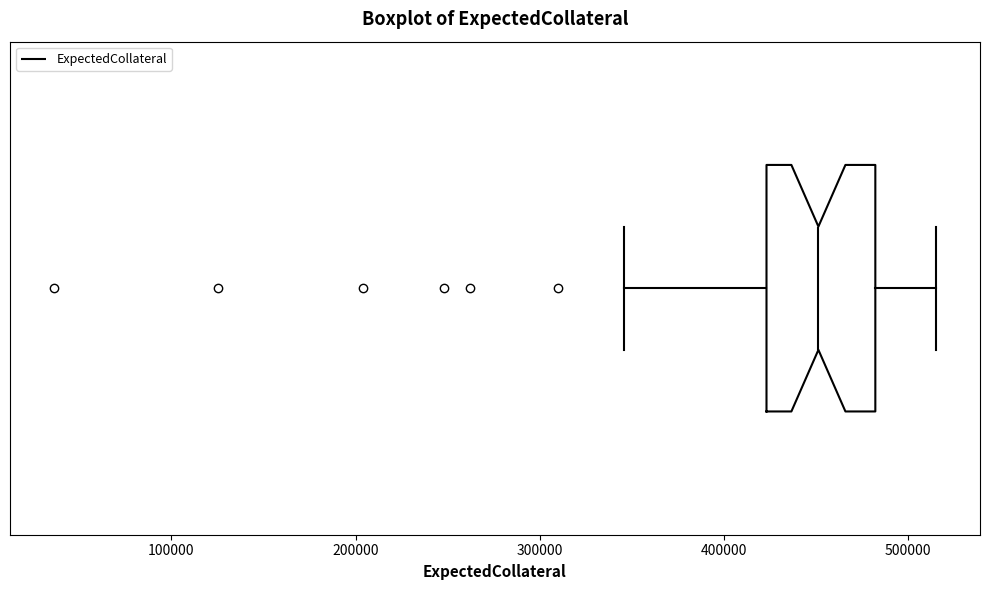

Read this box plot against the x-axis: the position of the median line, the range covered by the box, and the ends of both whiskers. The values are not printed on the chart, so give them approximately, as read against the axis.

median 450000, box 420000 to 480000, whiskers 350000 to 520000